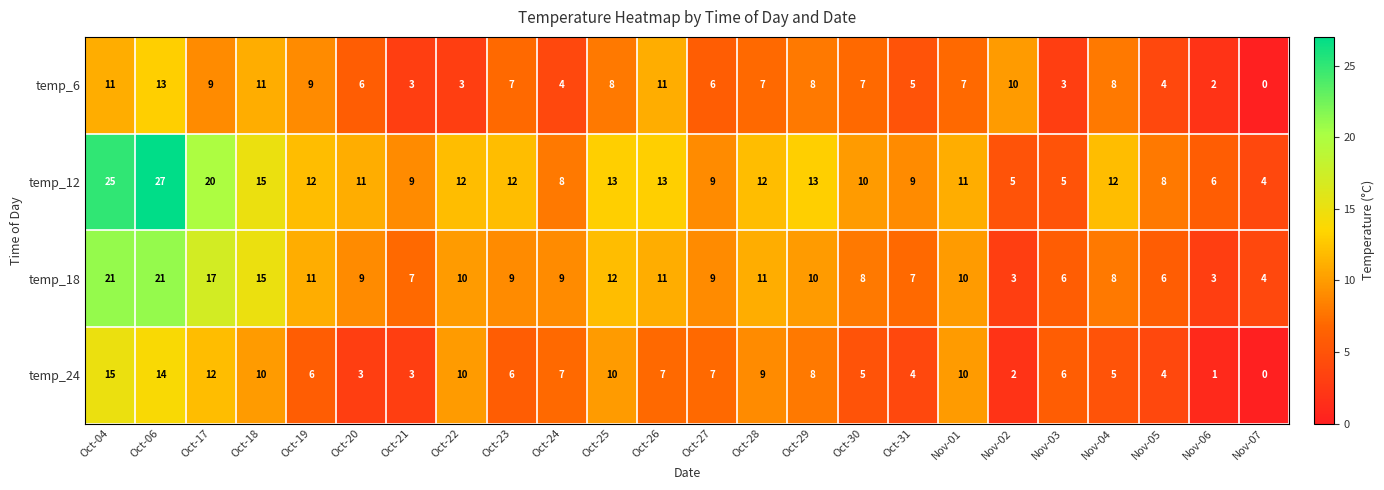

Where does the temp_6 series first go above 7?

Oct-04